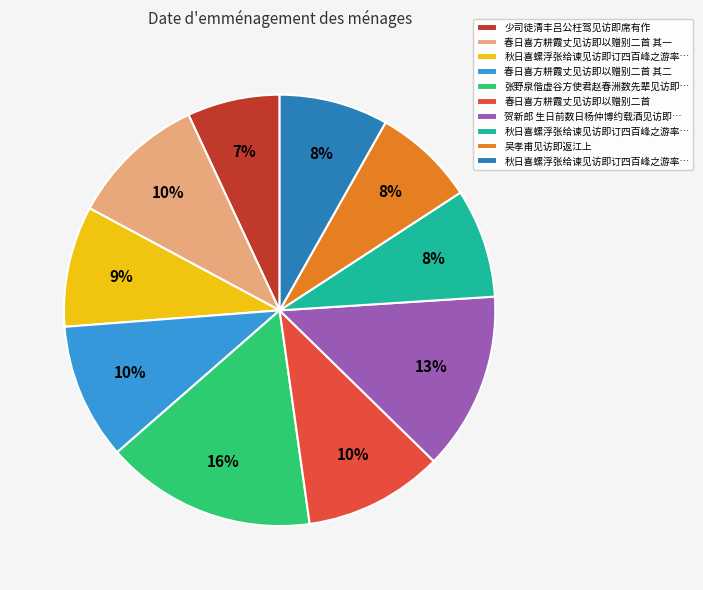

To the nearest percent, what is the average slice percentage?

10%